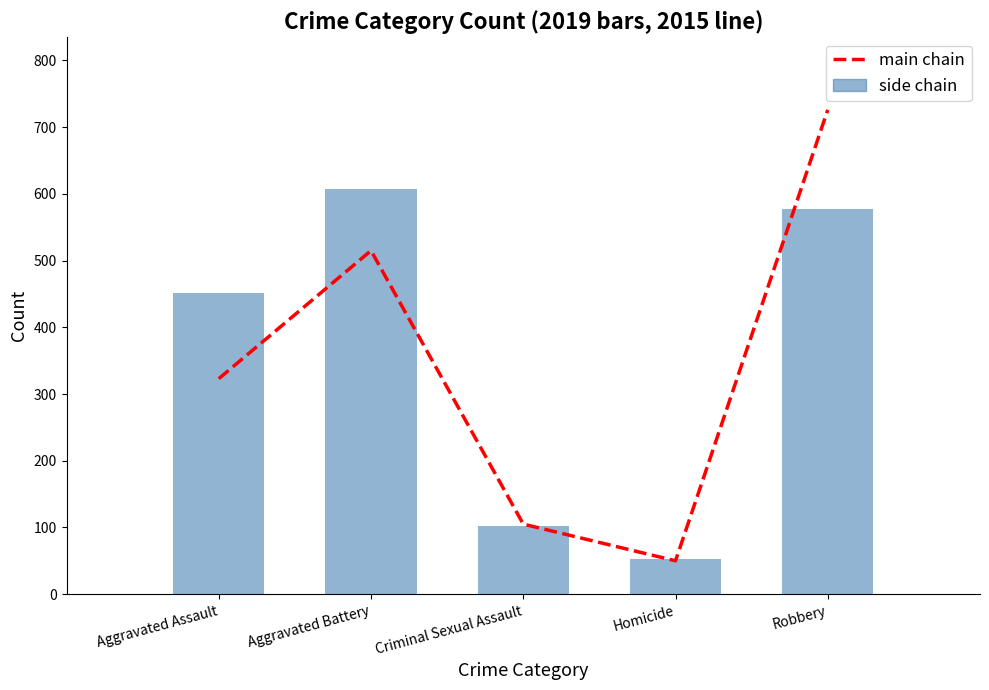

Rank the series at Homicide from highest to lowest value.

side chain, main chain